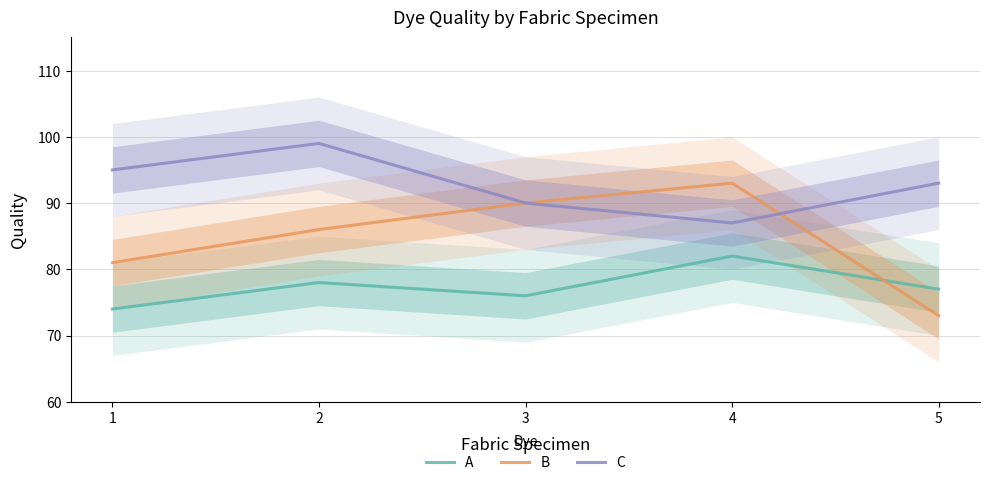

At which category does C reach its first local peak?

2